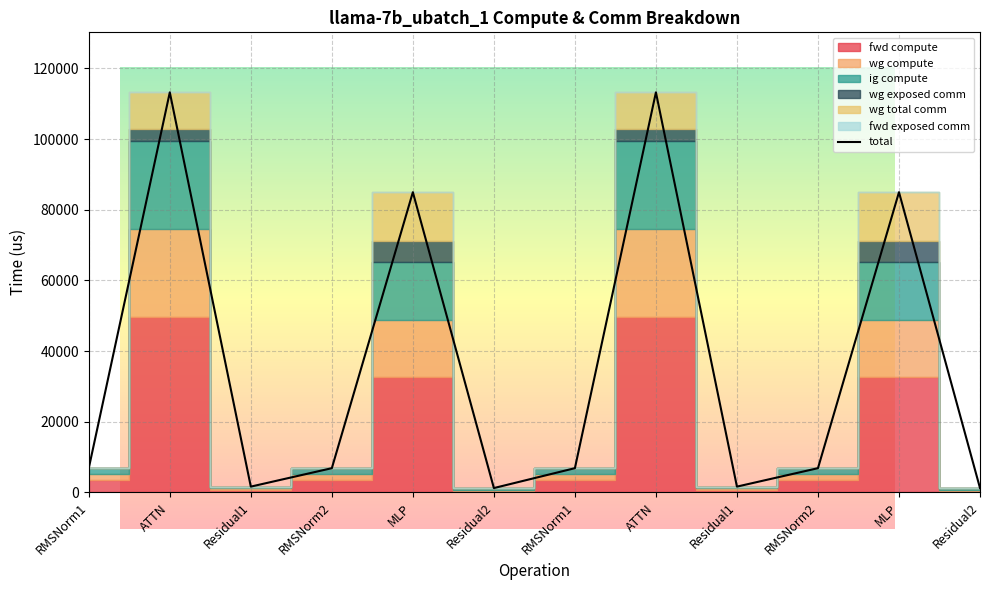

The value at ATTN is 198769.0. True or false?

False